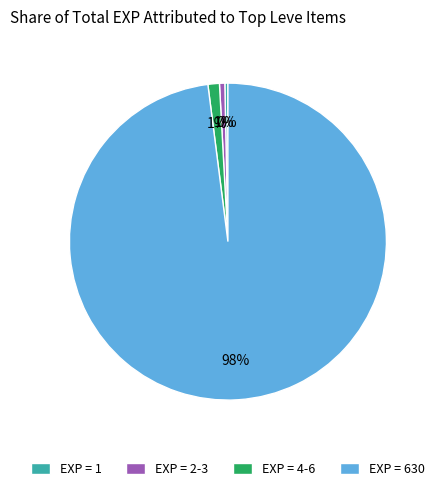

Is the sum of EXP = 2-3 and EXP = 630 greater than half?

Yes